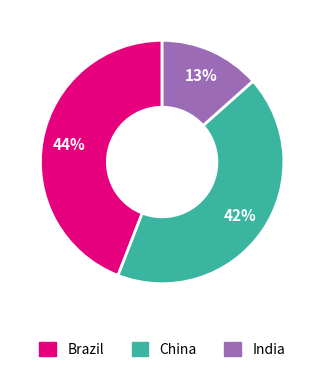

Is the sum of Brazil and India greater than half?

Yes